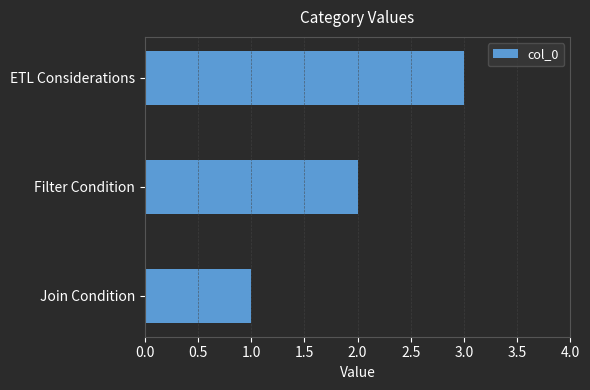

Which label corresponds to the smallest value in the chart?

Join Condition